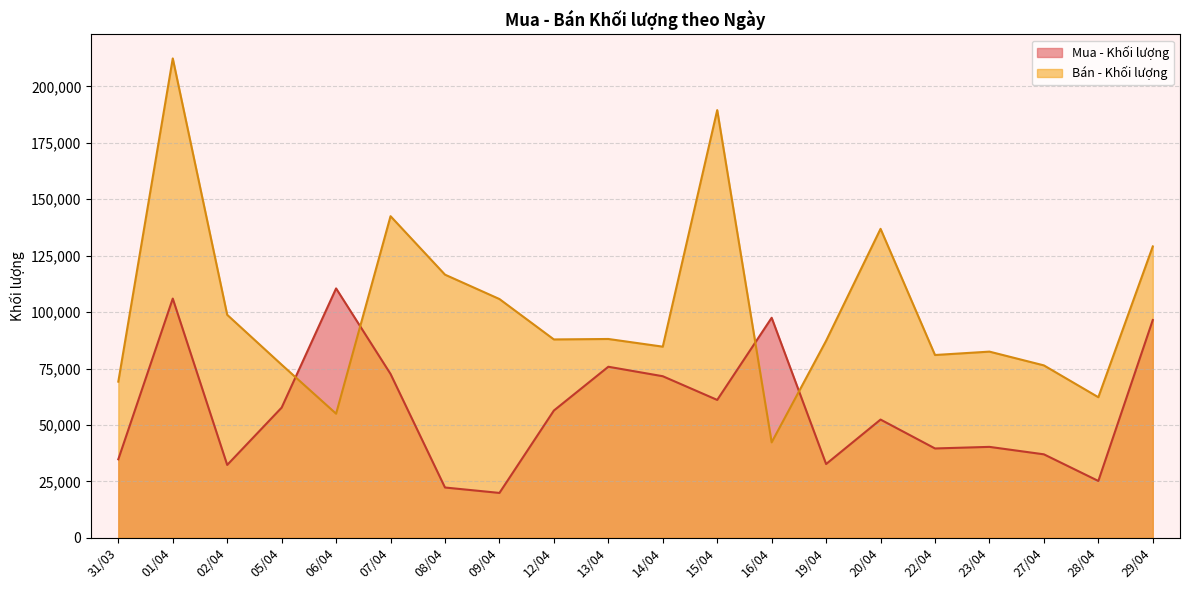

Where does the Bán - Khối lượng series first go above 87900?

01/04